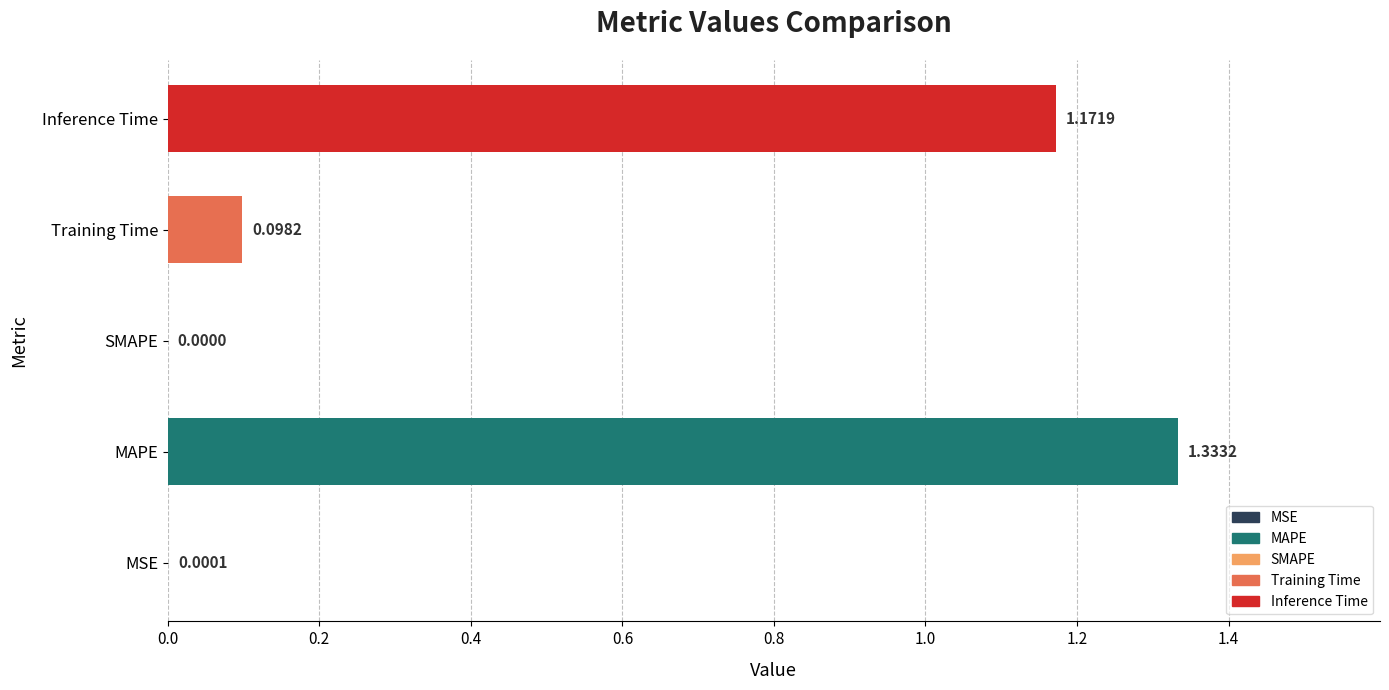

What is the sum of all values?

2.6